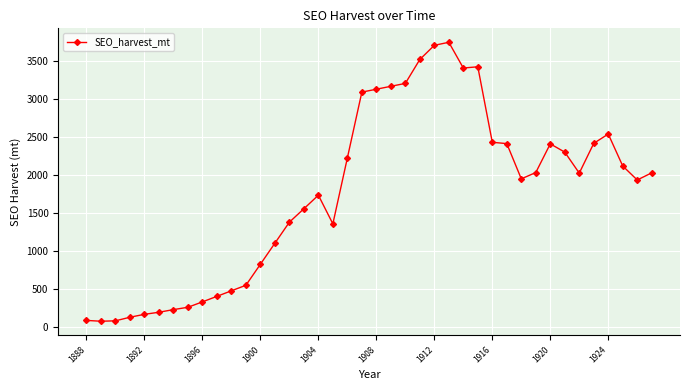

What is the difference between the maximum and minimum values?

3668.8